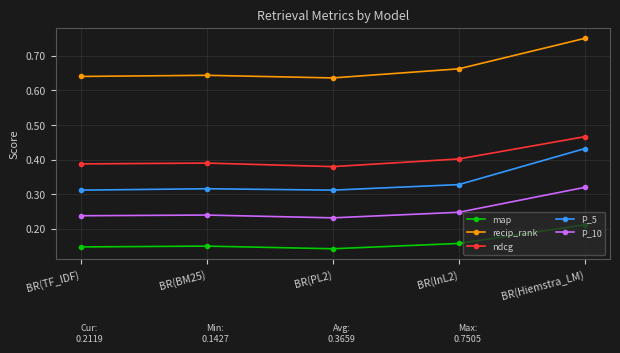

Count the recip_rank values in the range 0 to 1.

5